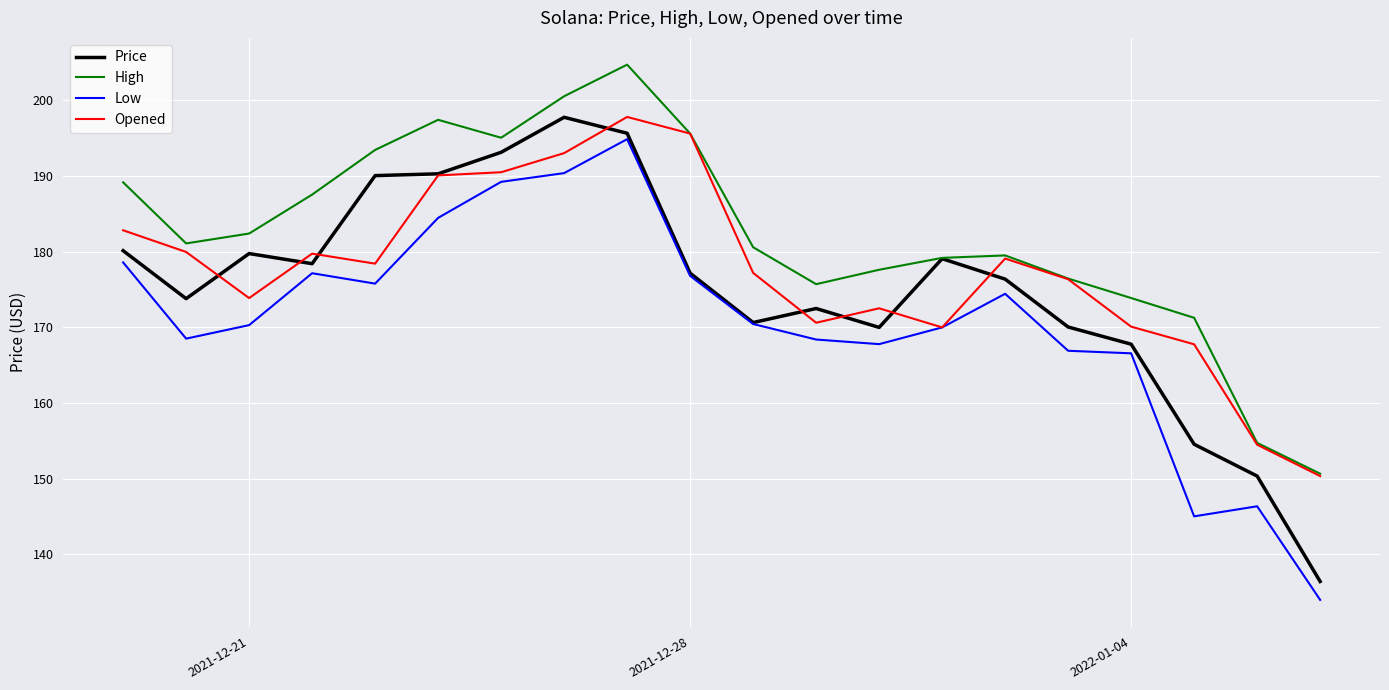

What is the greatest value displayed?

204.7